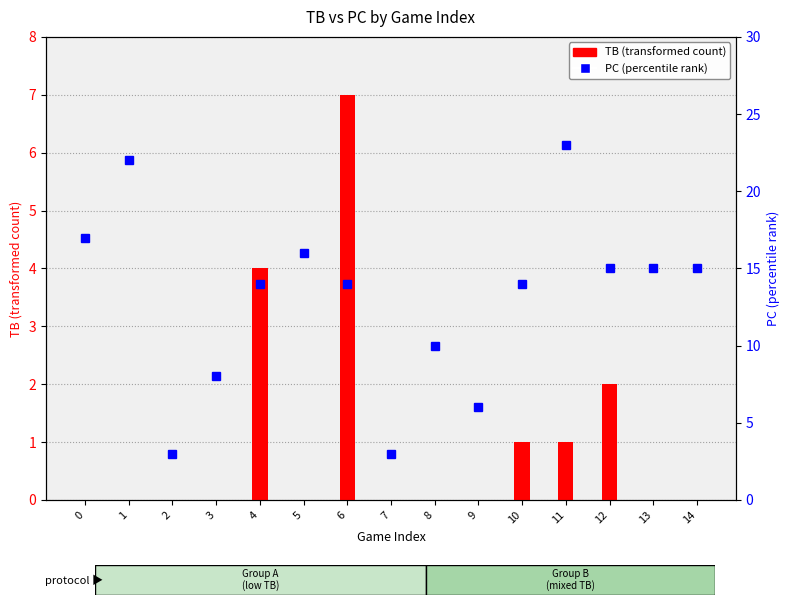

True or false: TB has a value of -3 at 5.

False